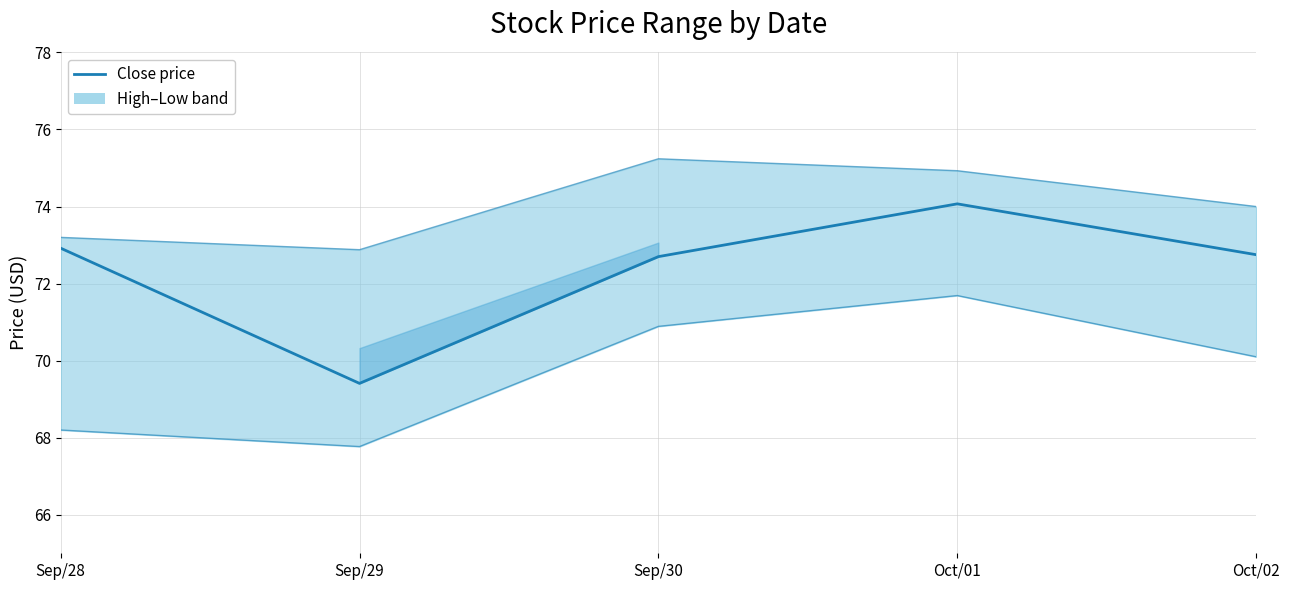

What is the change in value from Oct/01 to Oct/02?

-1.3